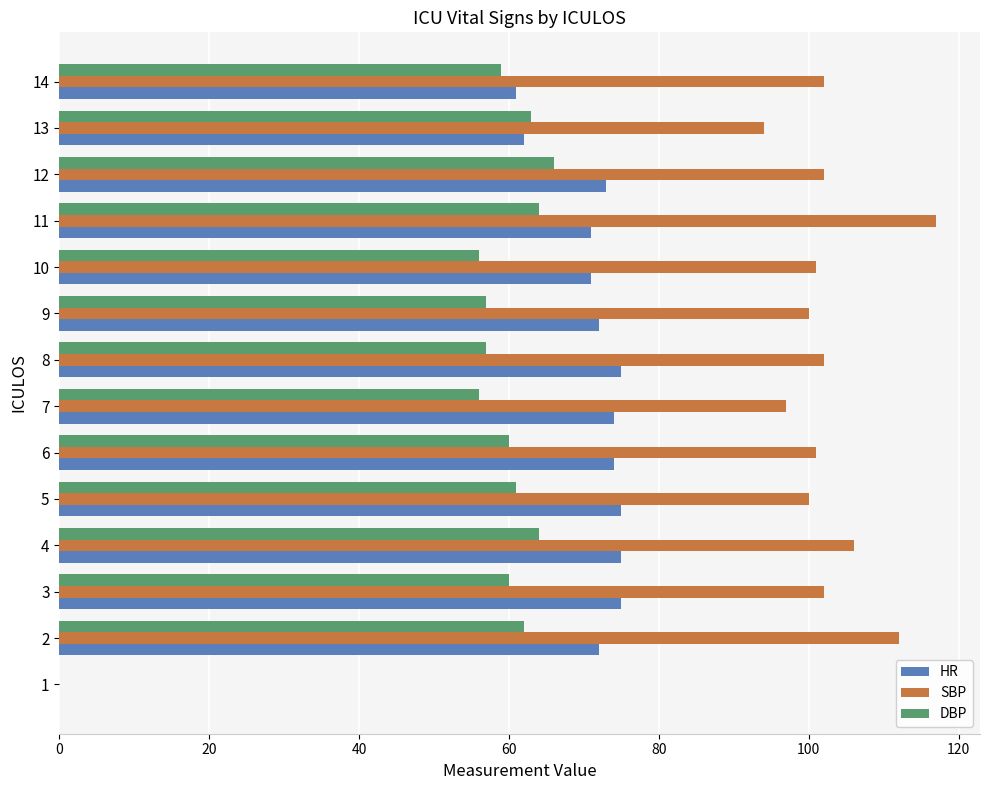

What is the sum of all HR values?

930